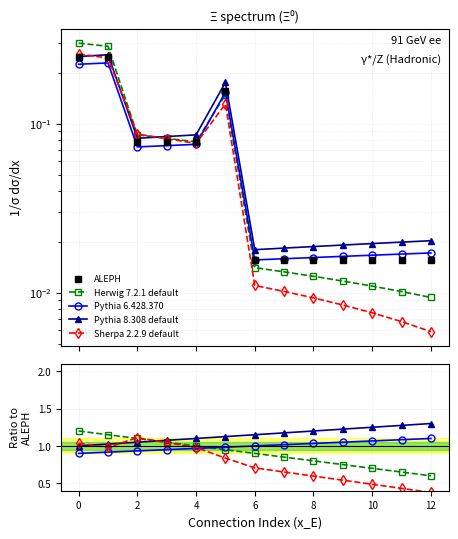

Which series has the largest range (max minus min)?

Sherpa 2.2.9 default